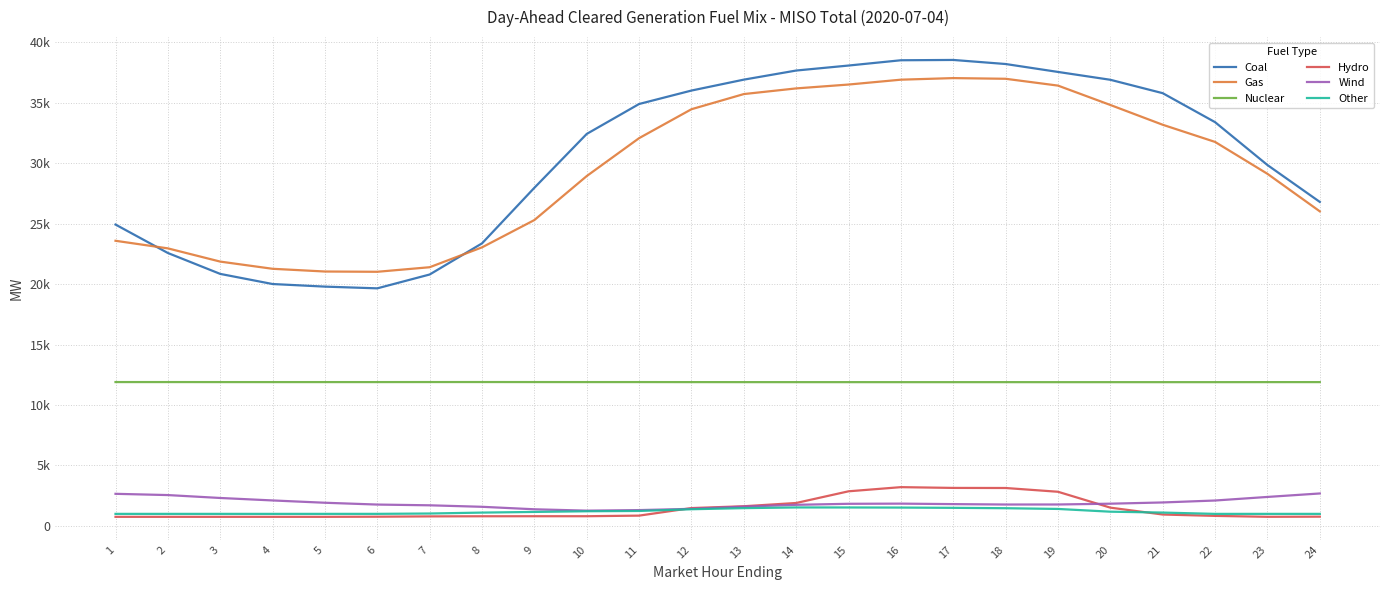

Where is Wind nearest to the value 1976?

21